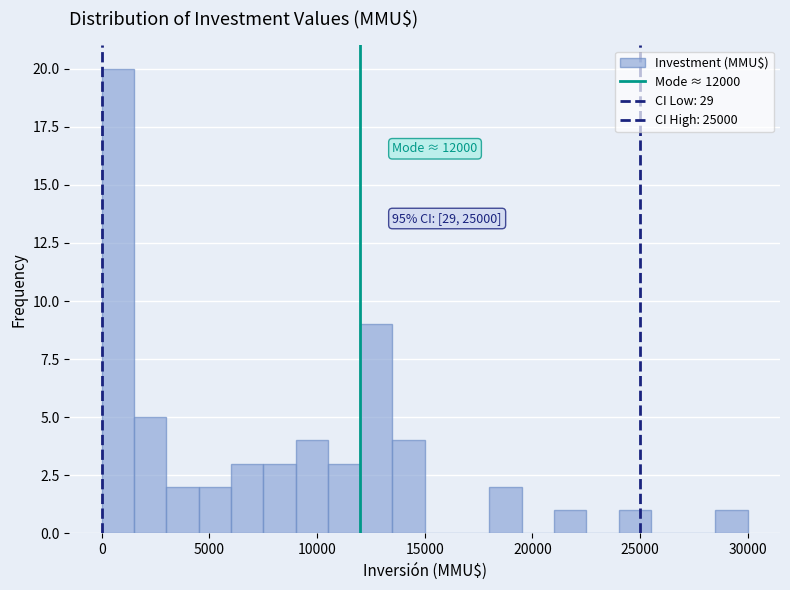

Read against the x-axis, roughly where is the centre of the tallest bar?

1000